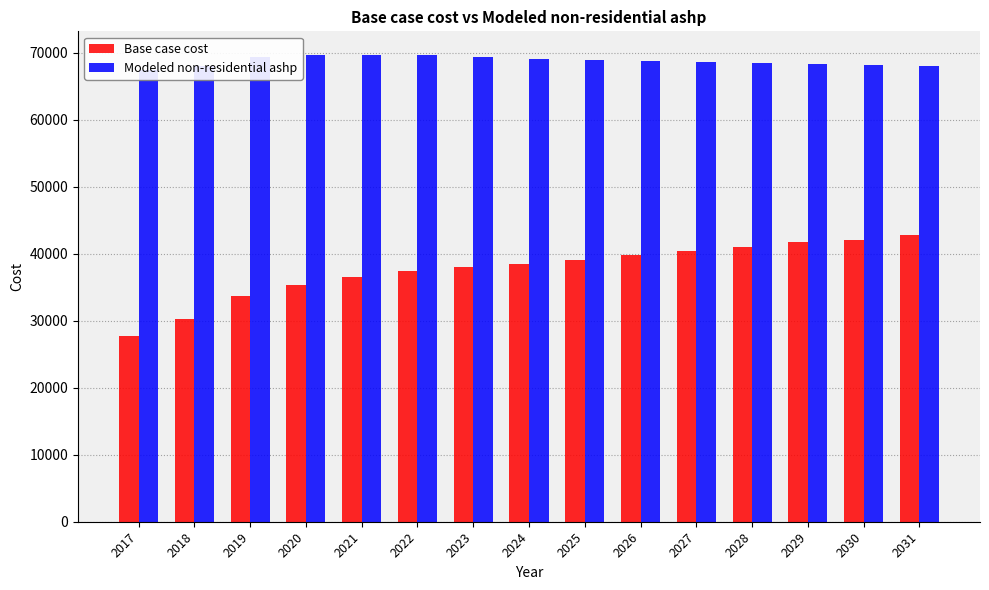

What is the sum of all Base case cost values?

564400.8